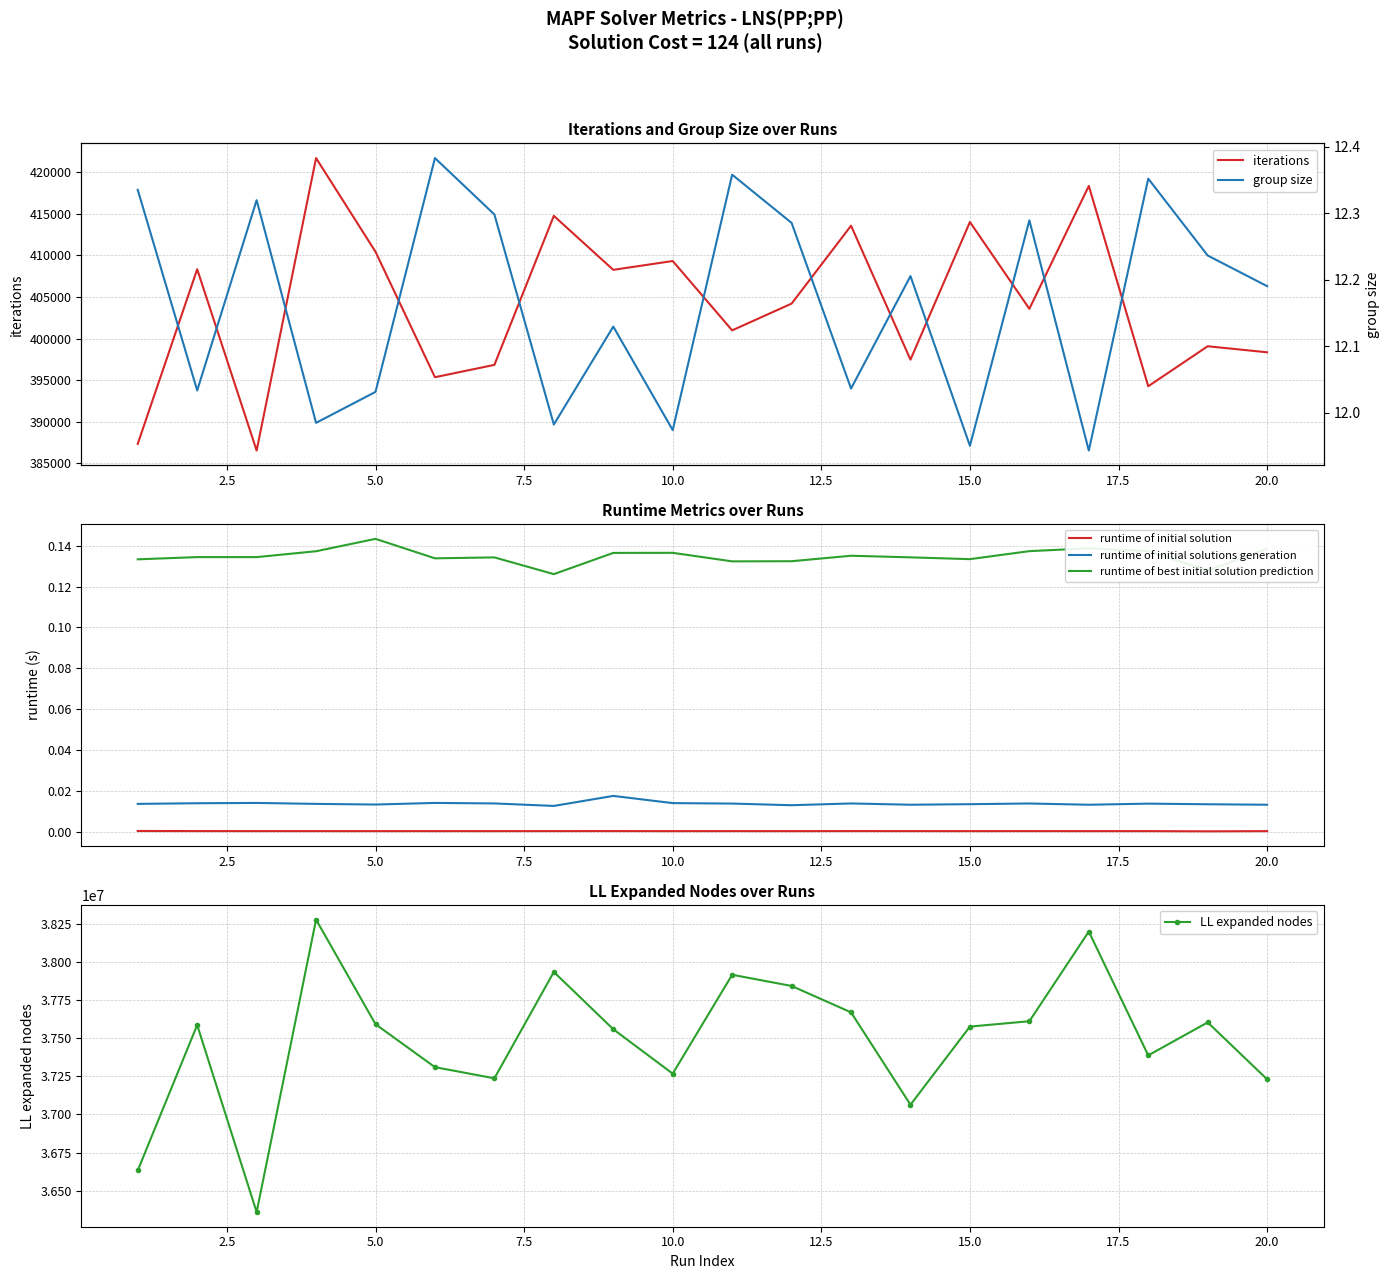

True or false: runtime of initial solutions generation and runtime of initial solution cross at least once.

False